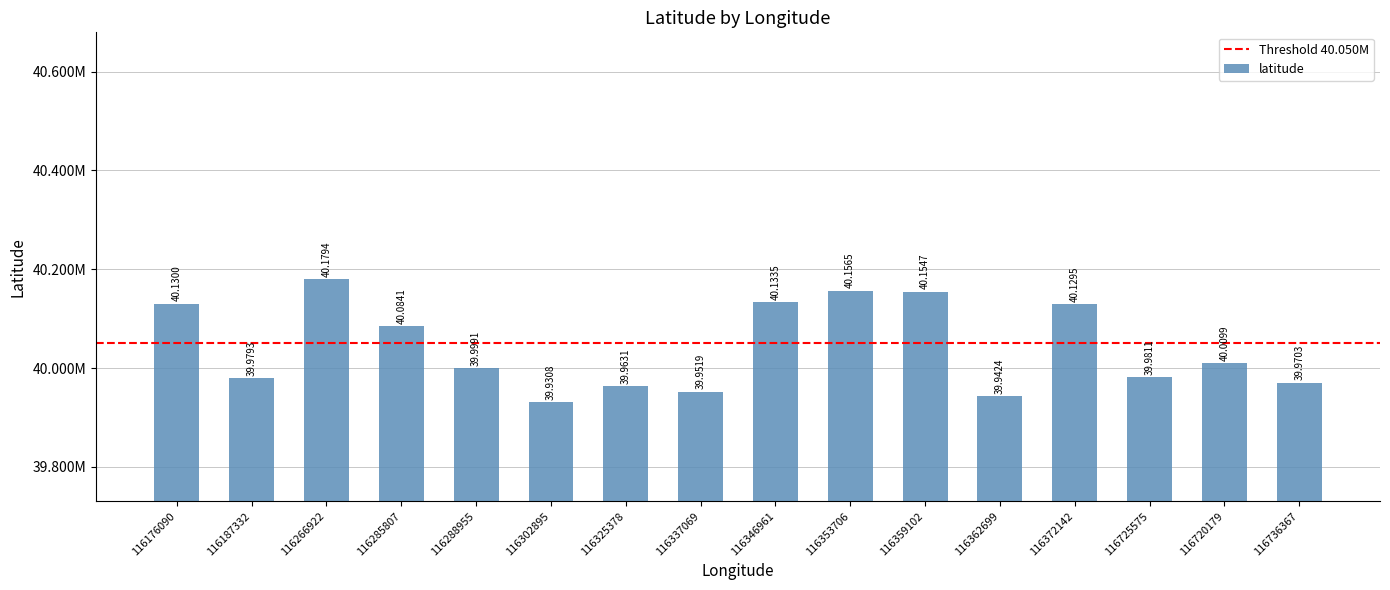

The chart shows a value of 39970323 at 116736367. True or false?

True